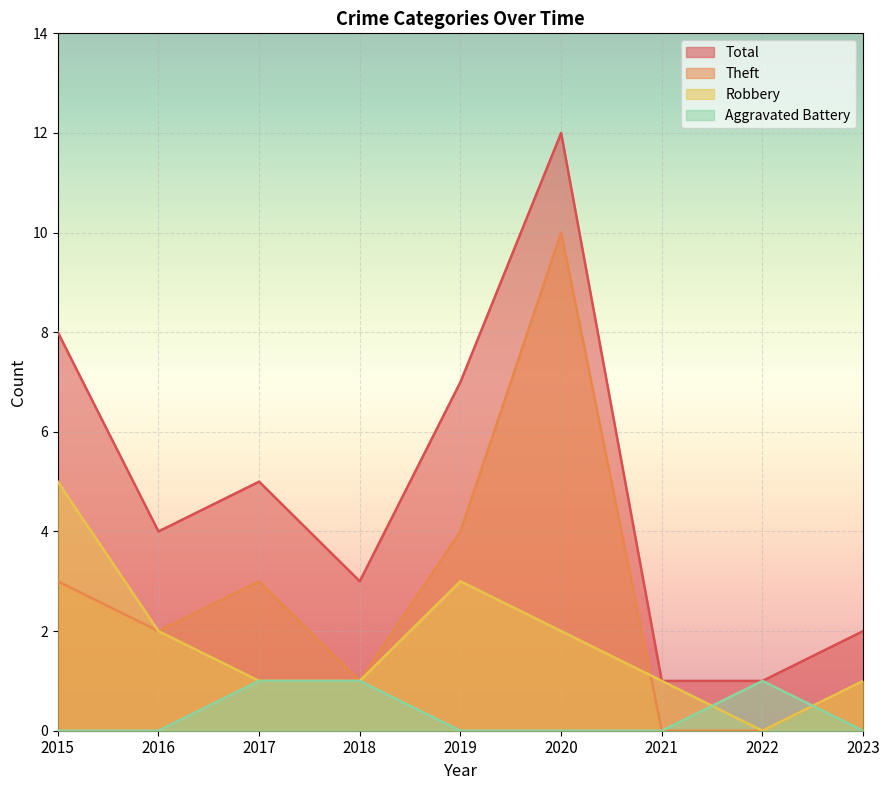

How many values in the Total series are below 4?

4